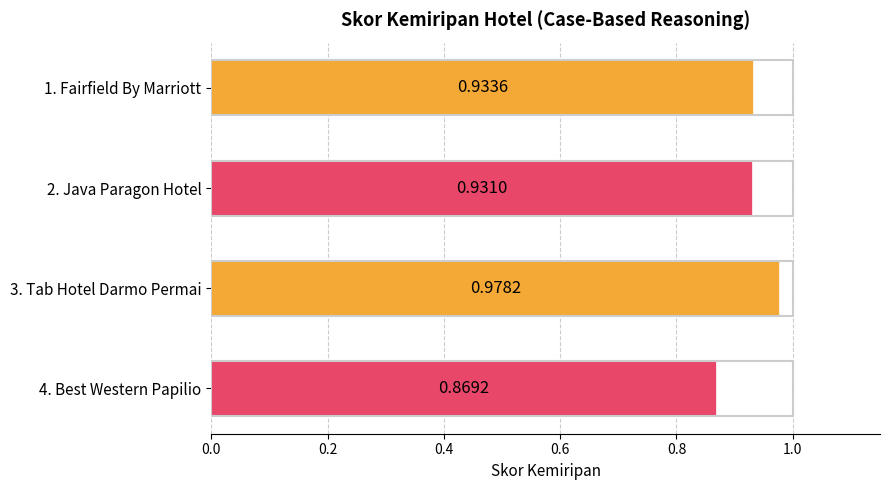

What is the sum of all values?

3.7